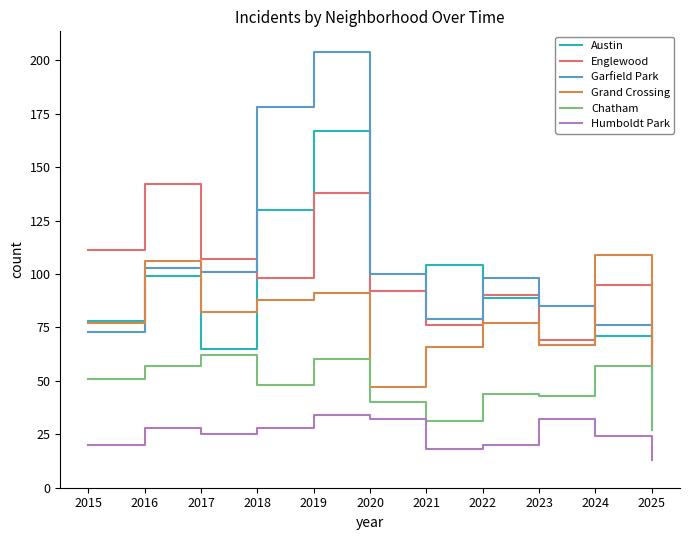

The Chatham series shows 66 at 2018. True or false?

False